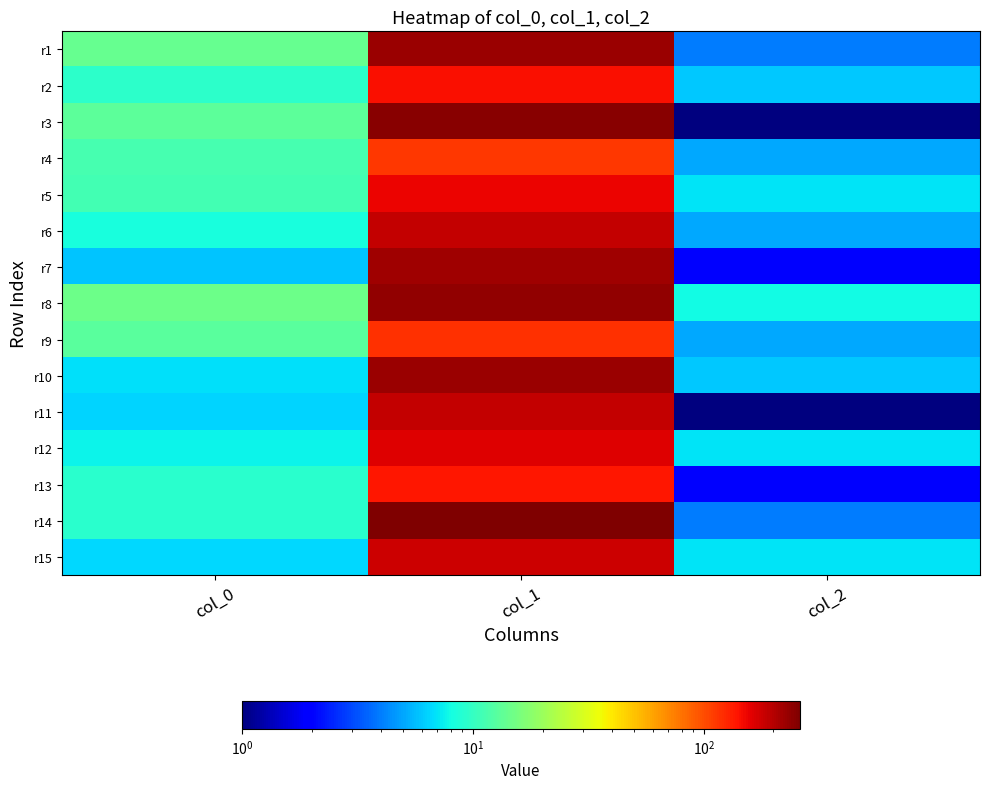

Rank the series by their maximum value, from lowest to highest.

r4, r9, r13, r2, r5, r12, r15, r6, r11, r7, r1, r10, r8, r3, r14